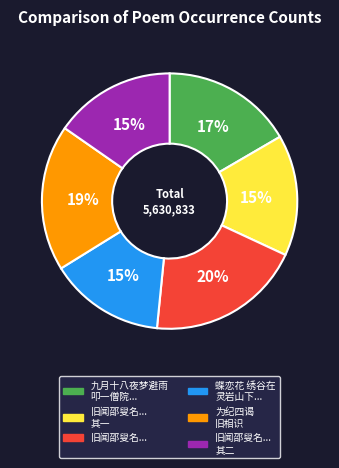

To the nearest percent, what is the average slice percentage?

17%